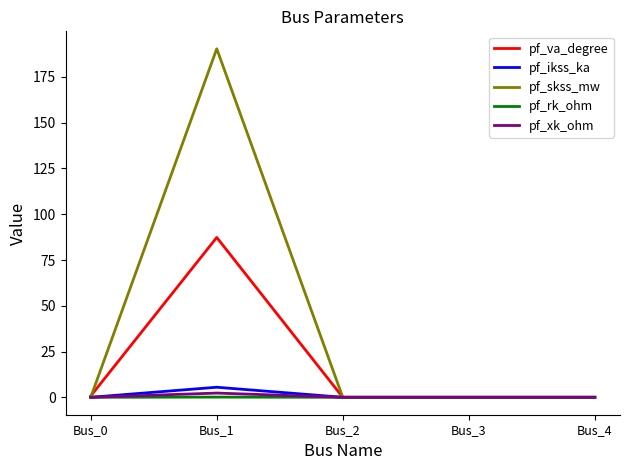

Rank the series by their maximum value, from lowest to highest.

pf_rk_ohm, pf_xk_ohm, pf_ikss_ka, pf_va_degree, pf_skss_mw